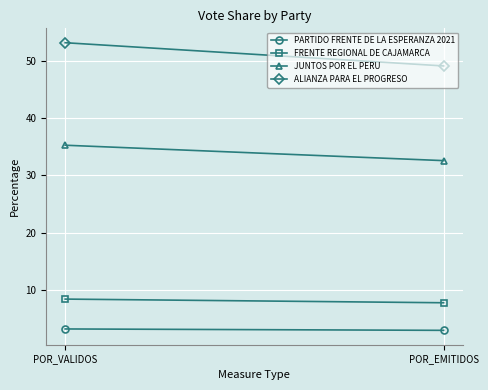

What is the sum of the FRENTE REGIONAL DE CAJAMARCA values at POR_VALIDOS and POR_EMITIDOS?

16.1